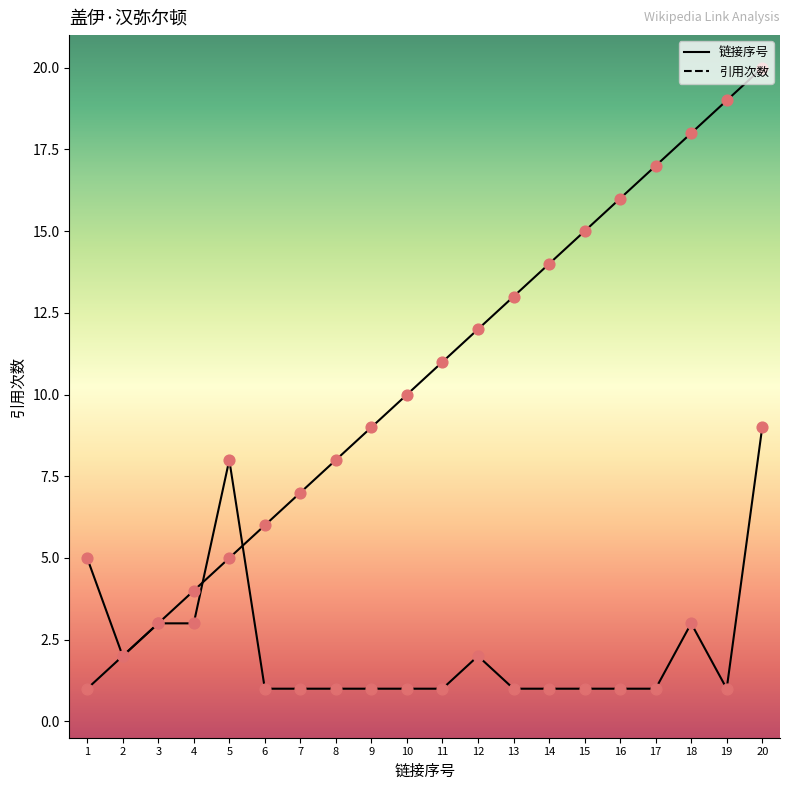

What is the total value across all series at 6?

7